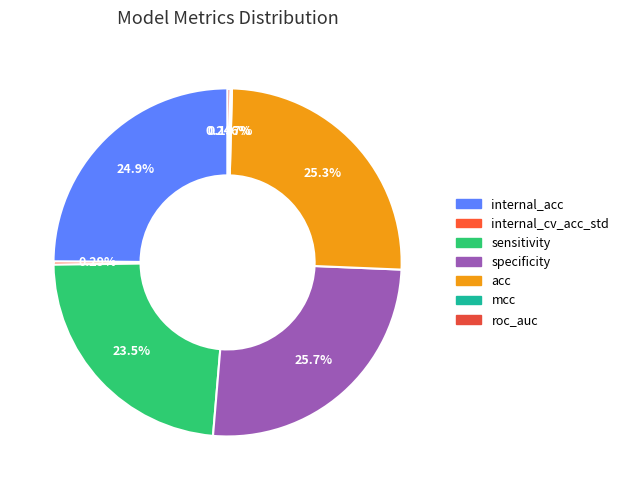

Do internal_acc and roc_auc together represent more than half of the pie?

No